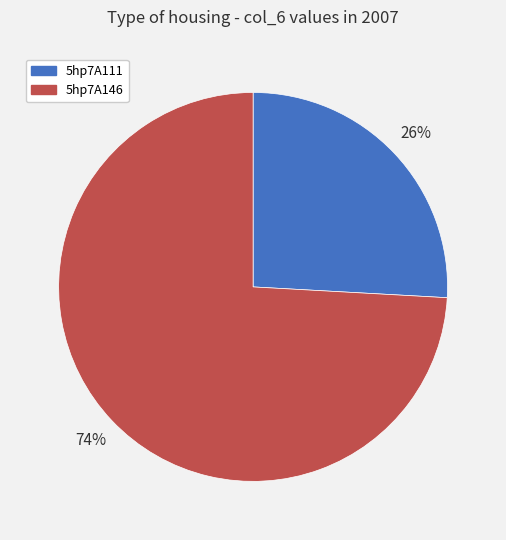

Count the number of slices in the pie.

2